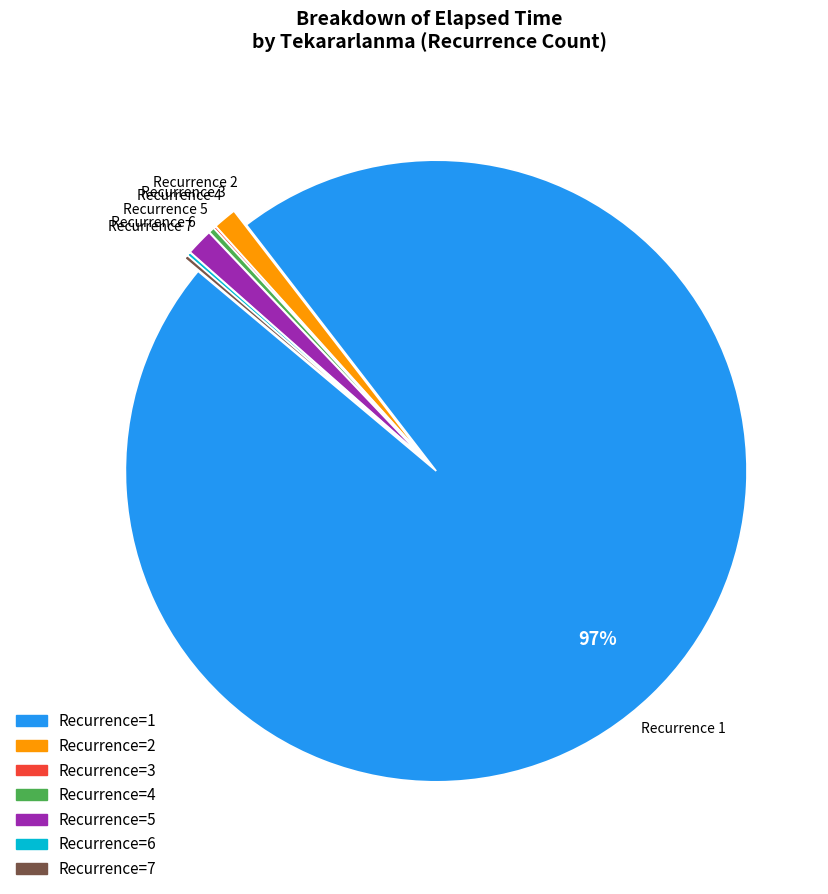

To the nearest percent, what is the average slice percentage?

14%